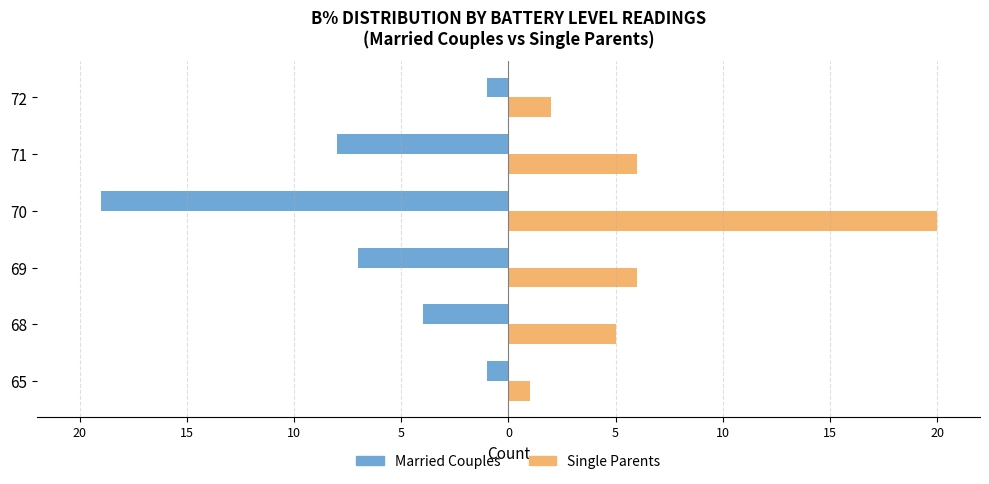

What are all the series names shown in the legend?

Married Couples, Single Parents